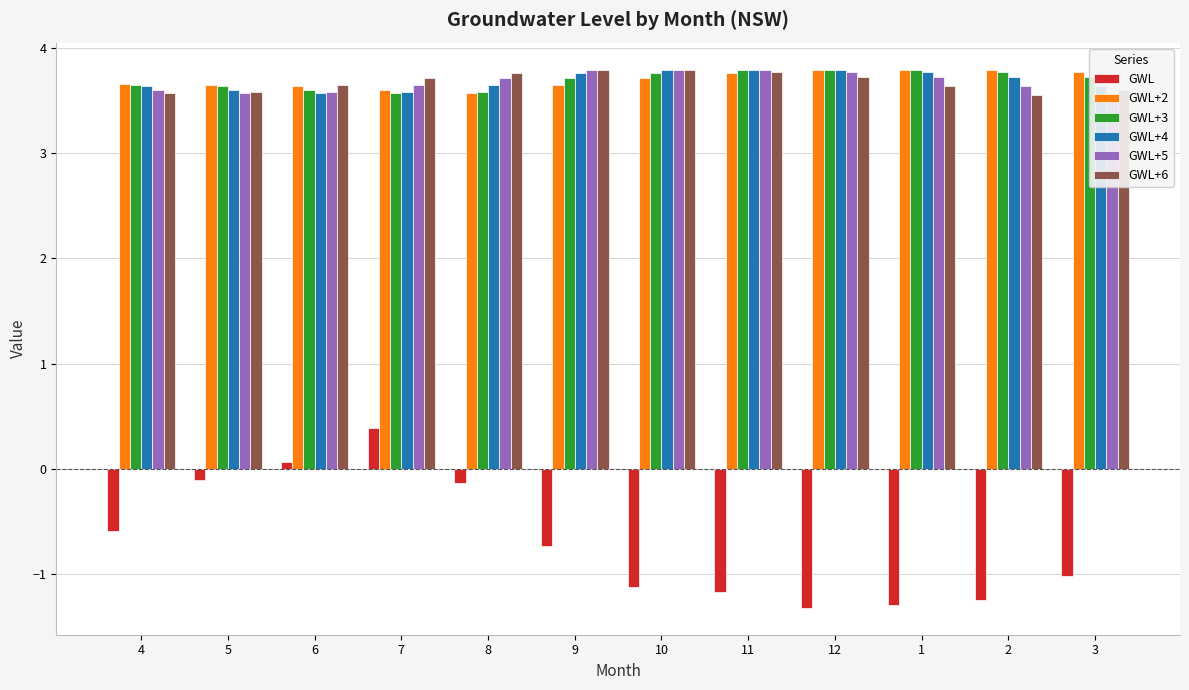

What is the sum of all GWL+2 values?

44.4